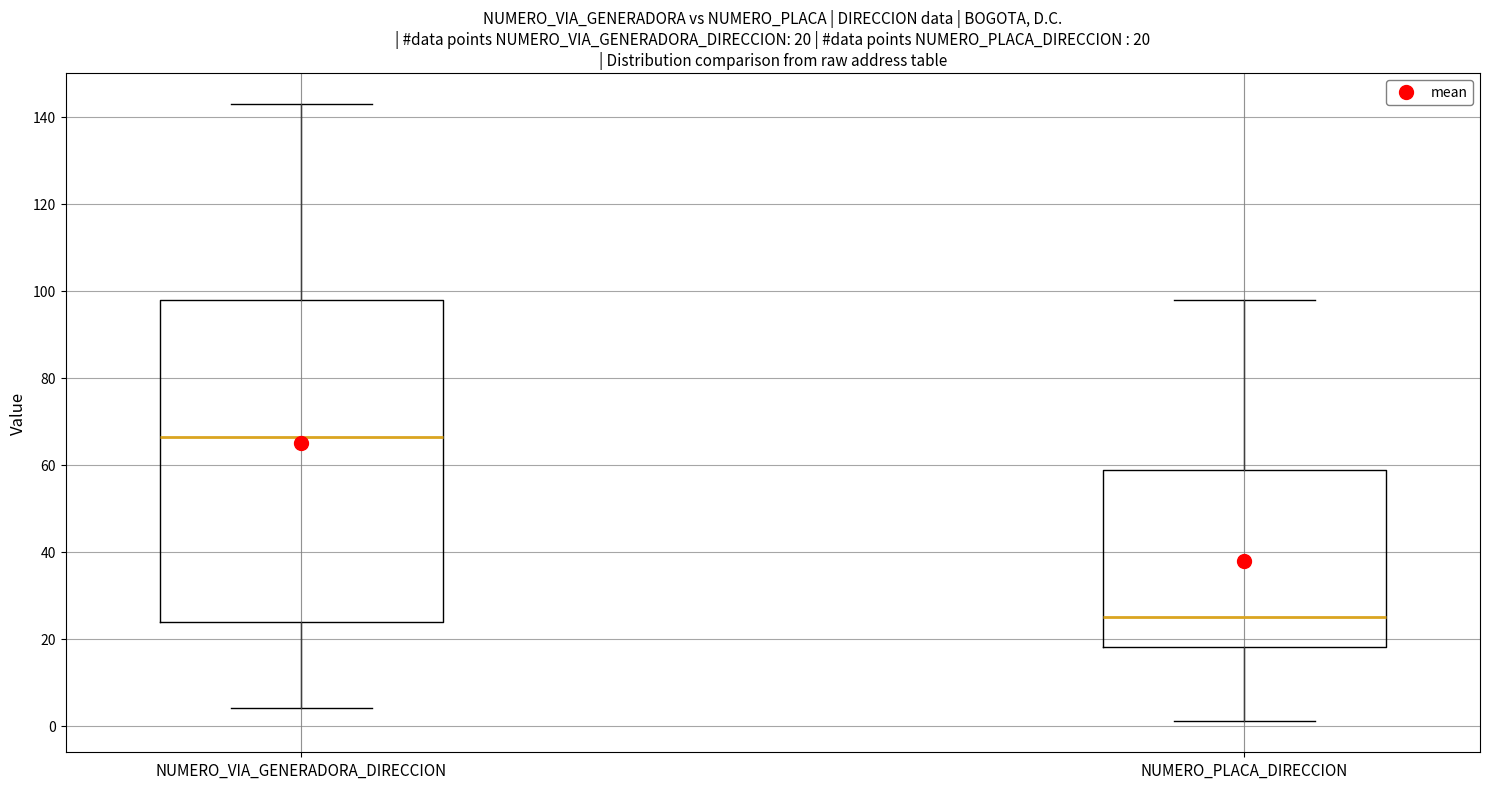

Which box is the tallest, from its lower edge to its upper edge?

NUMERO_VIA_GENERADORA_DIRECCION